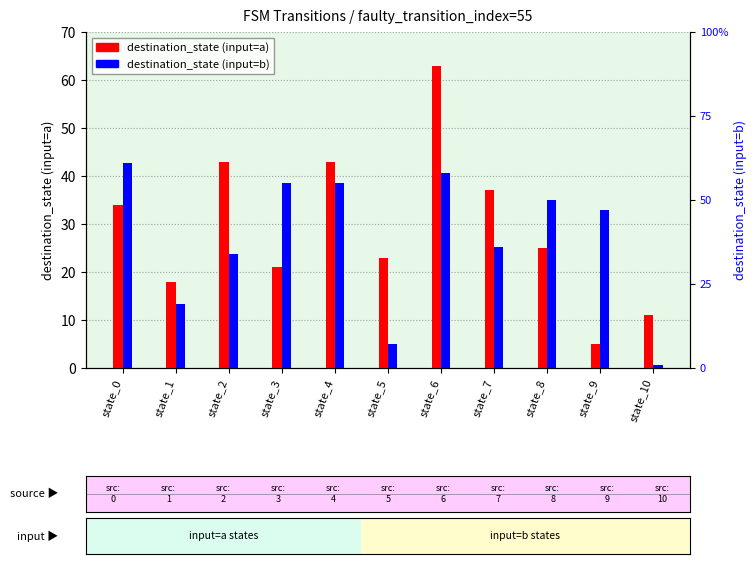

What is the difference between the maximum and minimum values in the destination_state (input=a) series?

58